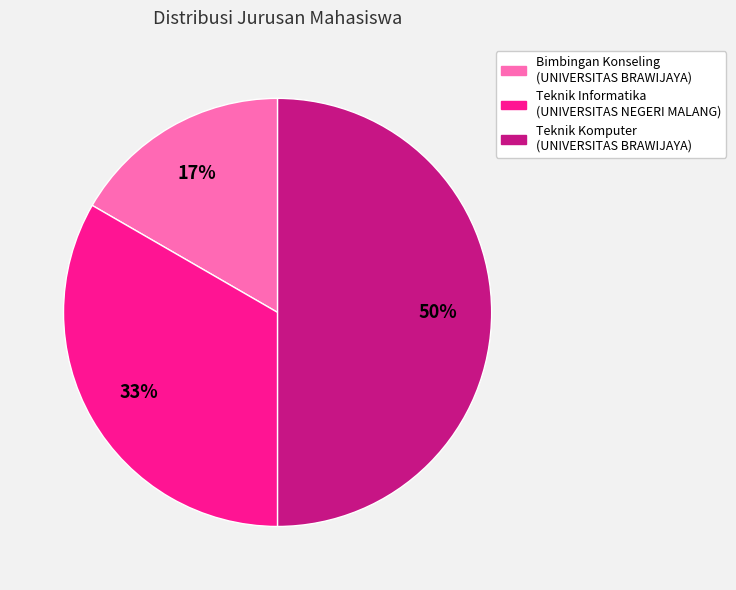

Between Teknik Komputer (UNIVERSITAS BRAWIJAYA) and Bimbingan Konseling (UNIVERSITAS BRAWIJAYA), which is larger?

Teknik Komputer (UNIVERSITAS BRAWIJAYA)